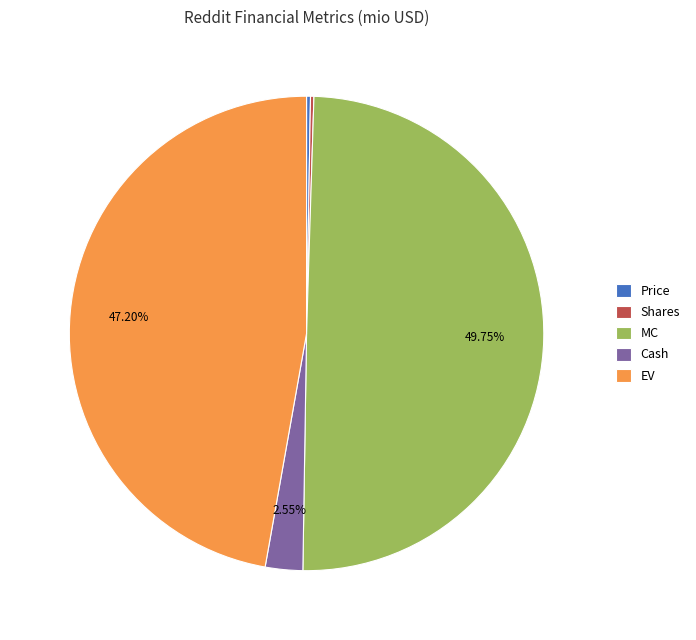

What percentage is NOT represented by MC?

50.2%